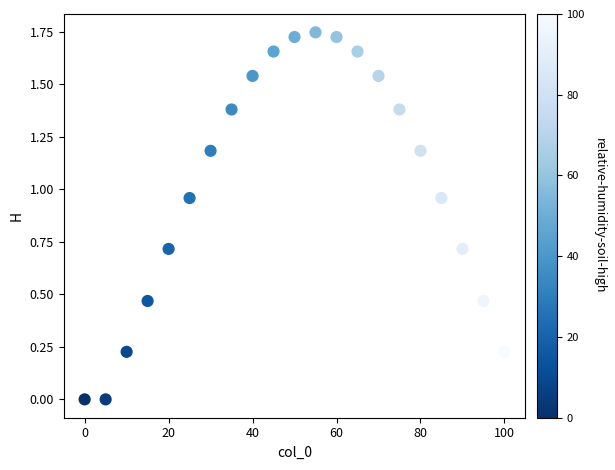

What is the range of X values (max minus min)?

100.0